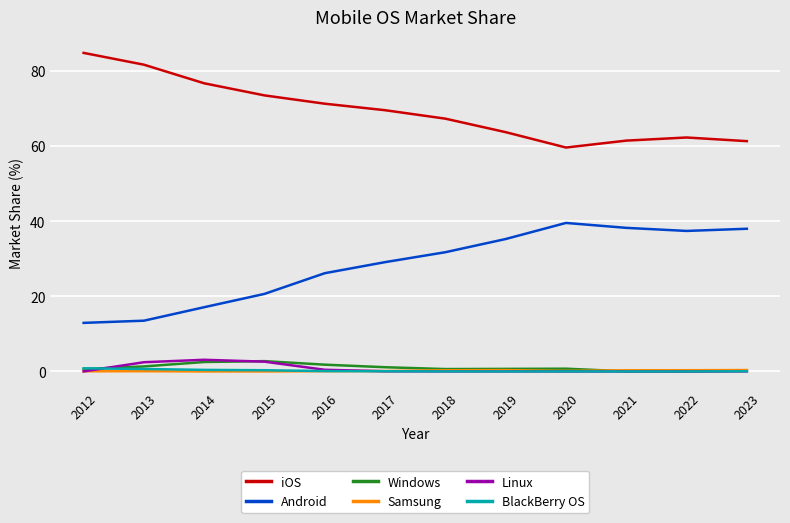

The iOS series shows 61.4 at 2021. True or false?

True